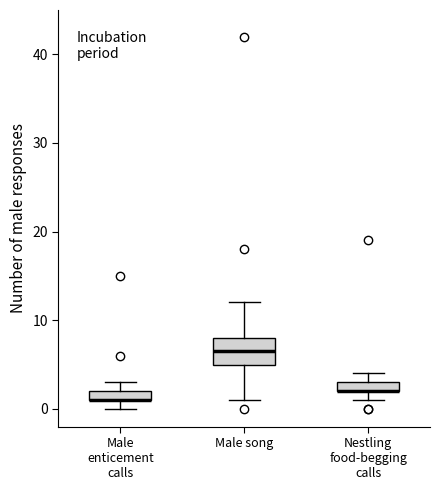

Which box is the tallest, from its lower edge to its upper edge?

Male song